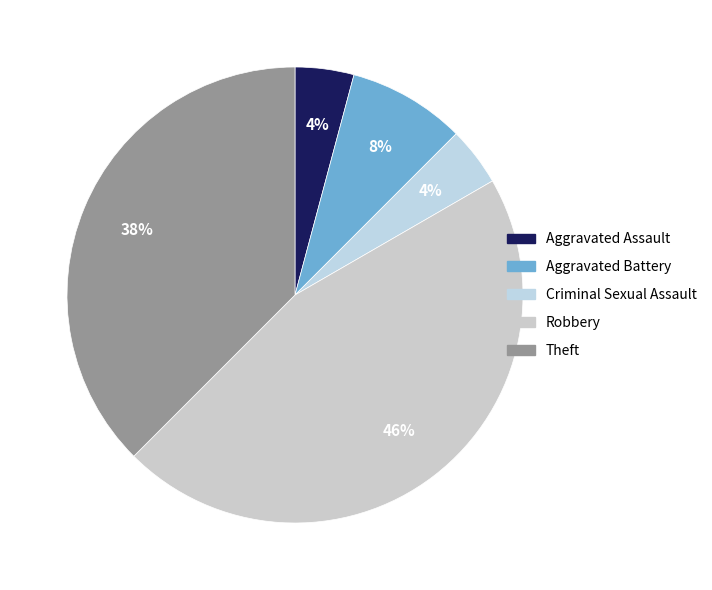

Count the number of slices in the pie.

5